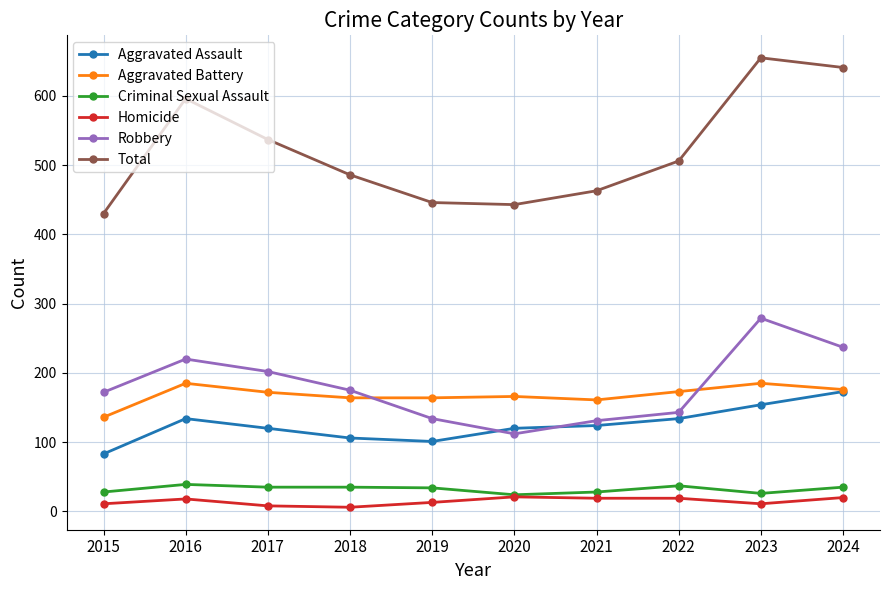

Between 2019 and 2021, which series saw the biggest shift?

Aggravated Assault